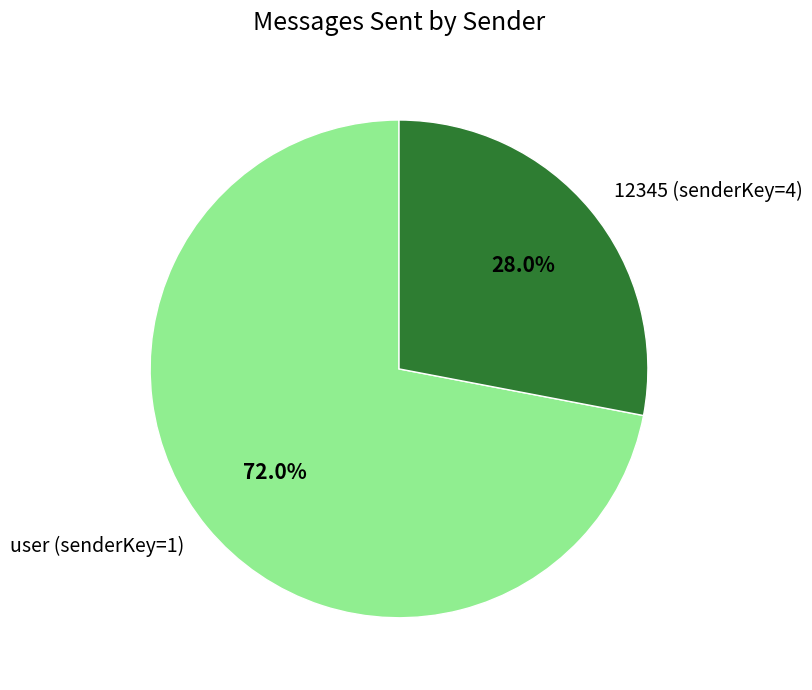

What is the smallest slice in the pie chart?

12345 (senderKey=4)